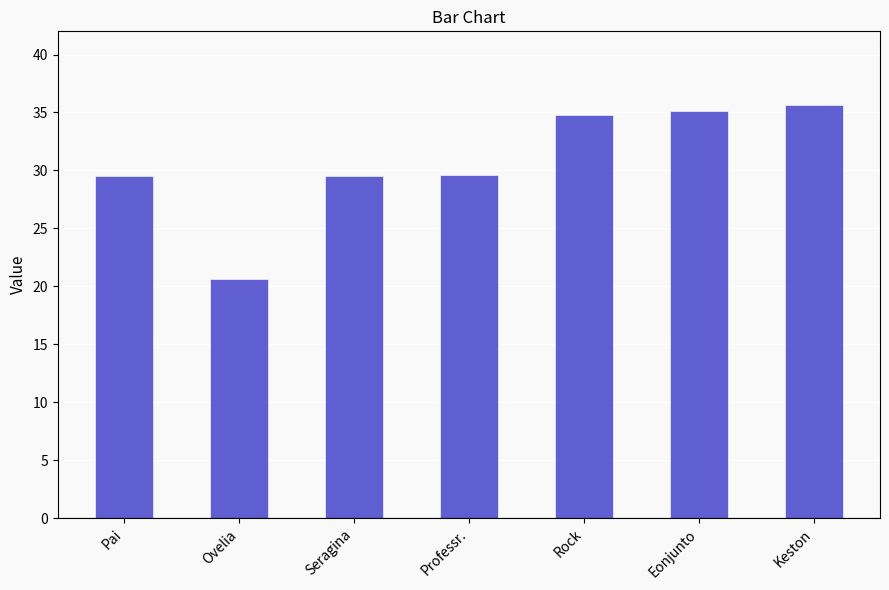

What is the value of the 6th bar from the left?

35.1